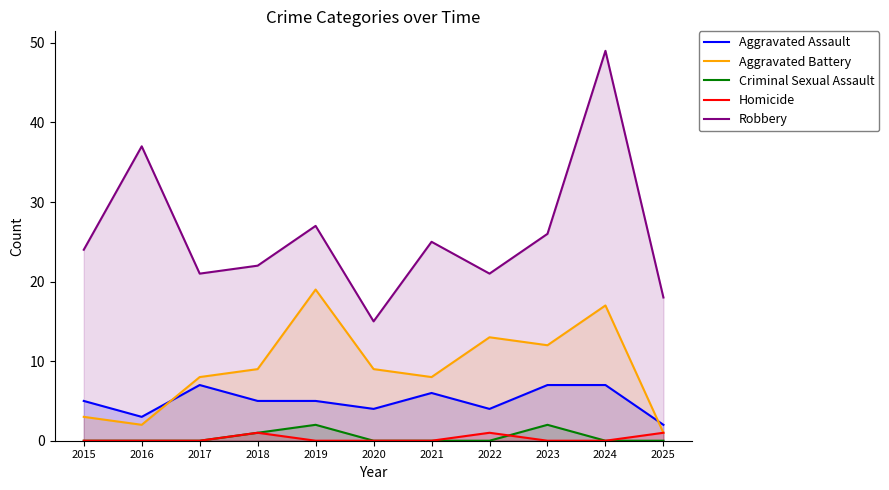

At which category is the sum across all series the highest?

2024